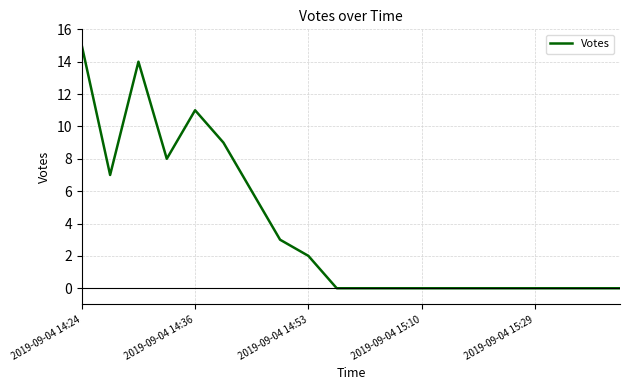

What is the difference between the maximum and minimum values?

15